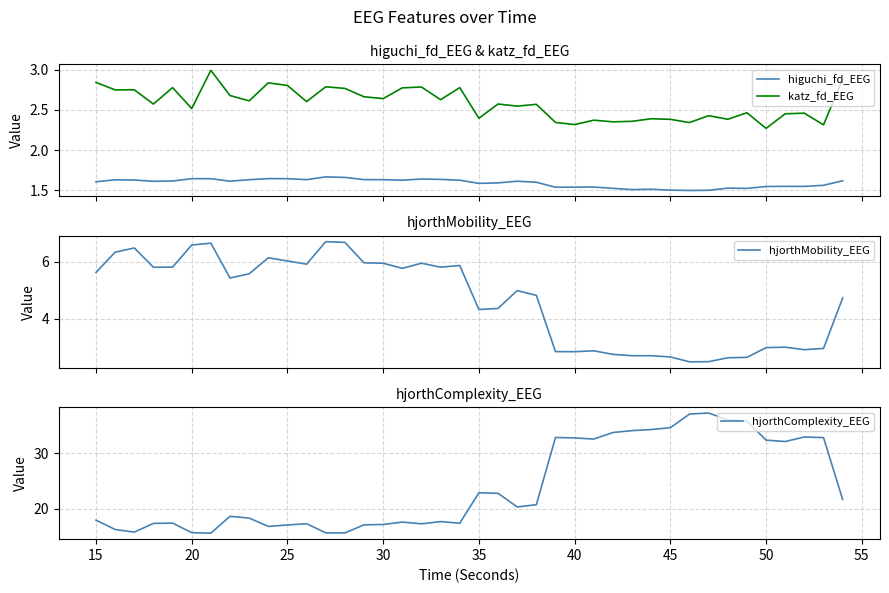

How many distinct data groups are displayed?

4